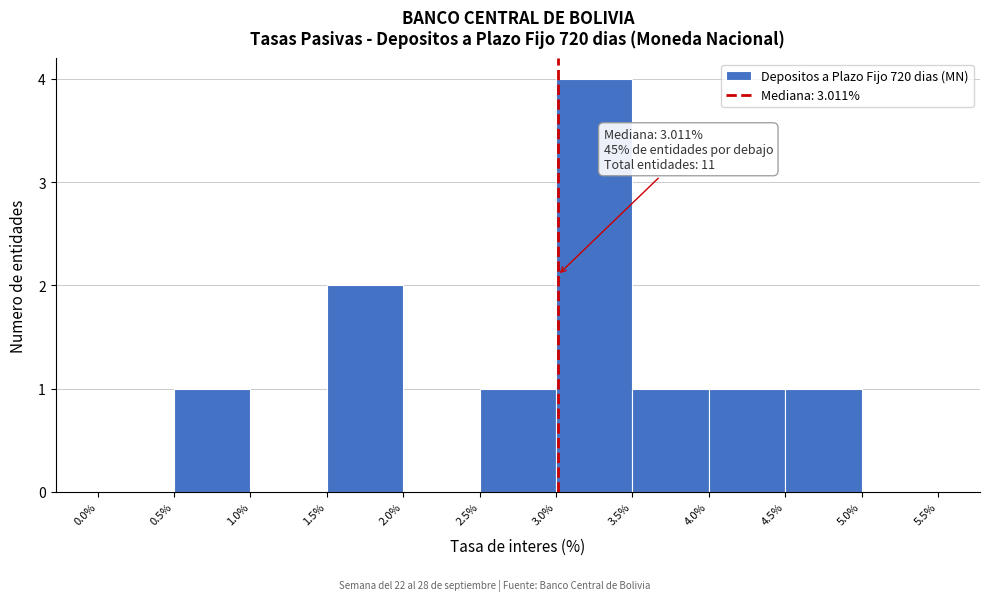

Over which range of the x-axis is the bar tallest?

3.0% to 3.5%